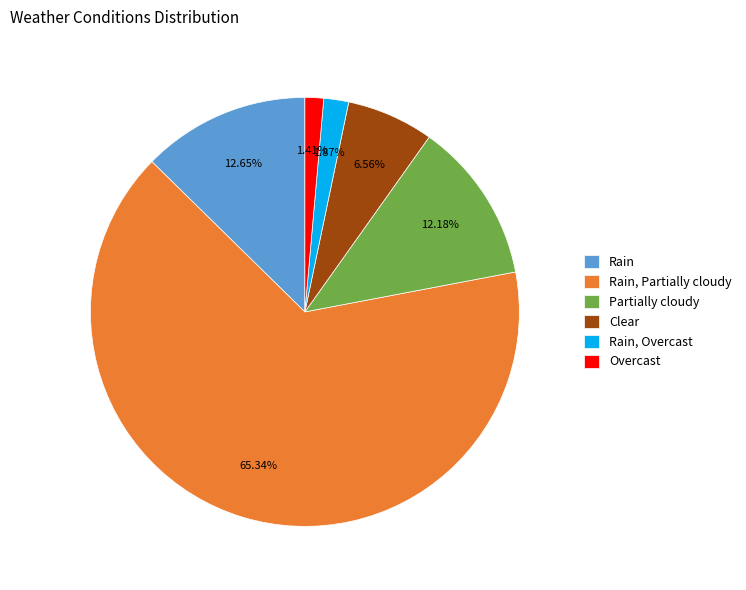

Which slice represents more than half of the pie?

Rain, Partially cloudy